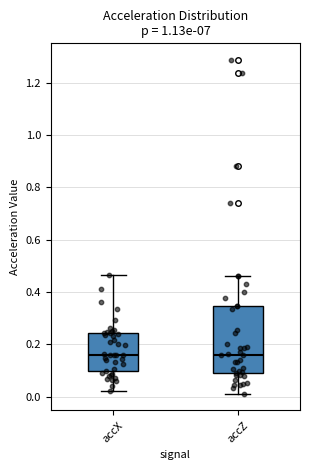

Reading left to right, transcribe this box plot: for each box, give where its median line is, the range the box spans, and where its two whiskers end, as read against the y-axis. The values are not printed on the chart, so give them approximately, as read against the axis.

accX: median 0.16, box 0.10 to 0.24, whiskers 0.02 to 0.46
accZ: median 0.16, box 0.08 to 0.34, whiskers 0.02 to 0.46